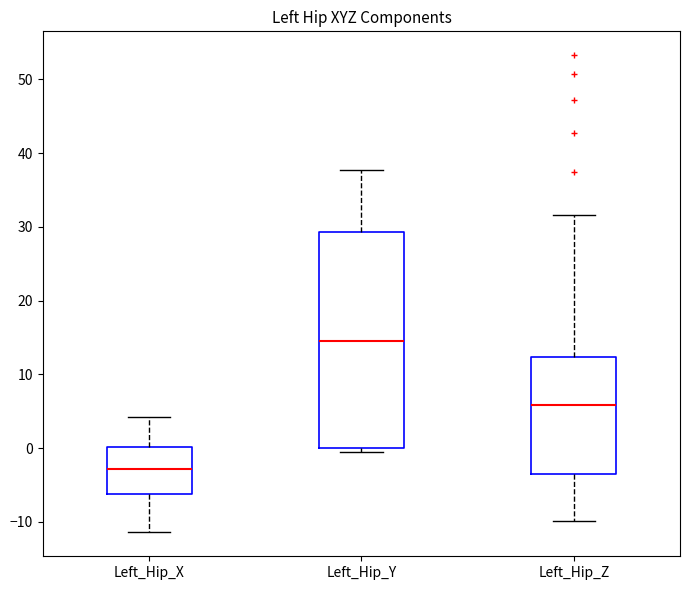

Comparing the boxes themselves (not the whiskers), which one is the tallest?

Left_Hip_Y